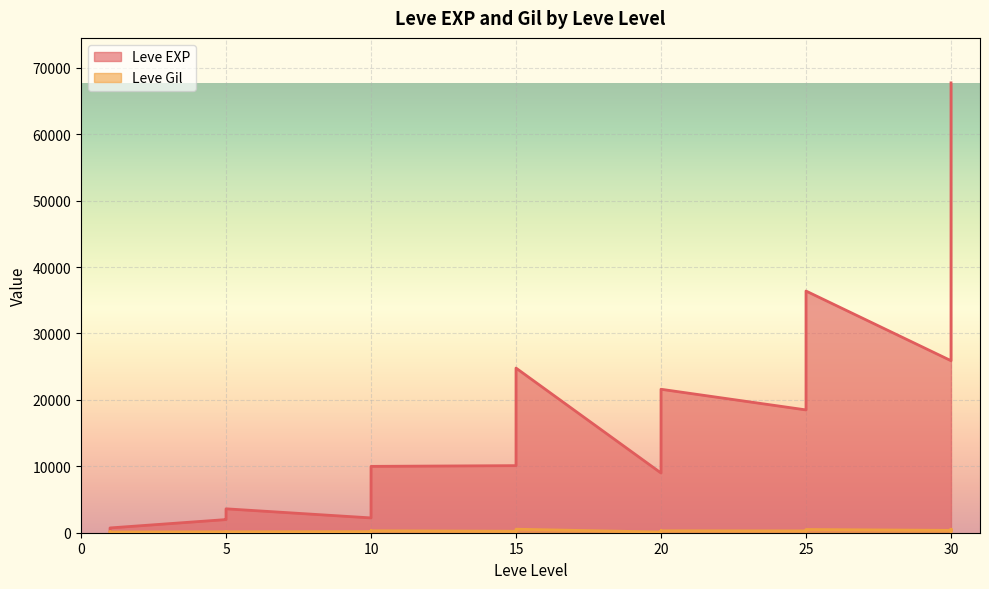

What is the sum of all Leve Gil values?

9603